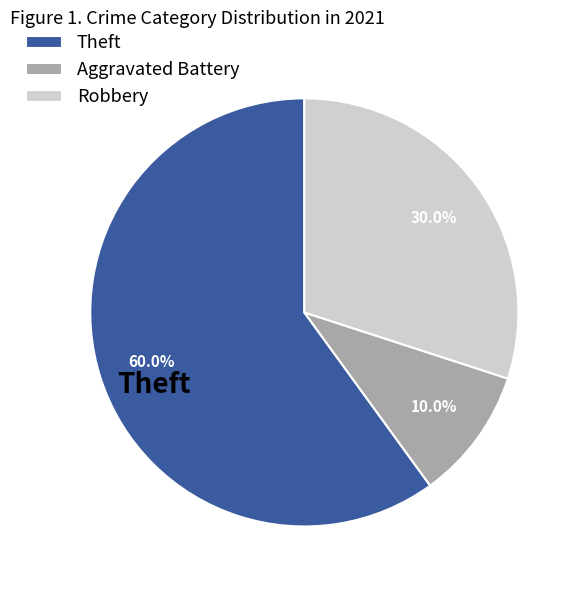

Which slice is the largest?

Theft